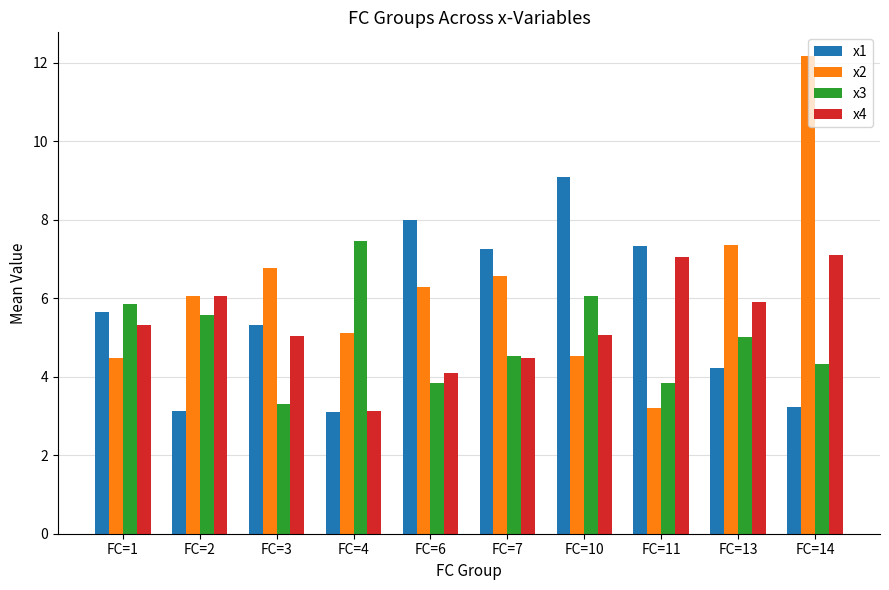

At which category is the sum across all series the highest?

FC=14